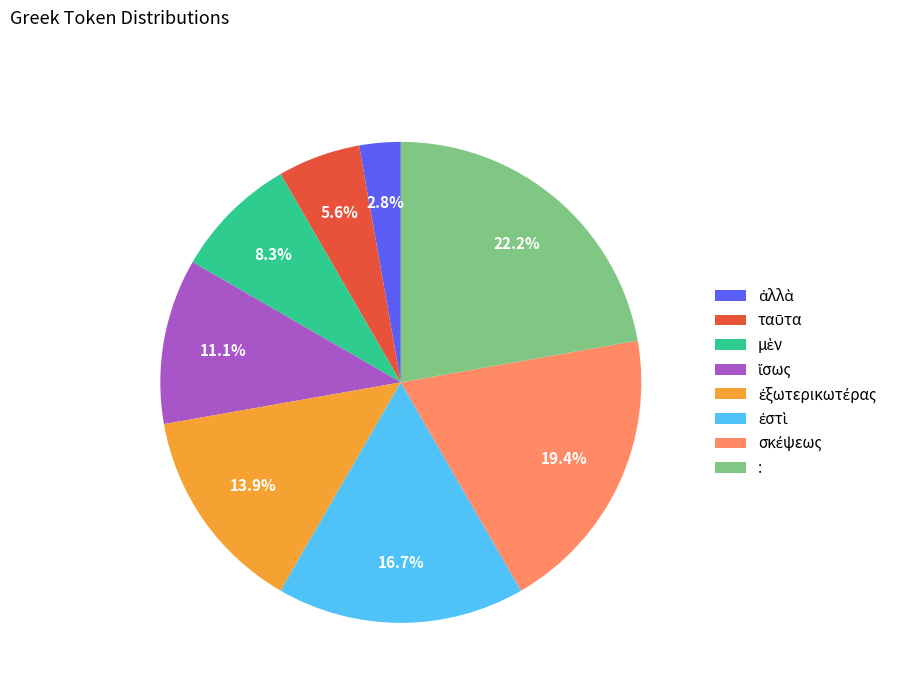

Is there a majority slice in this chart?

No